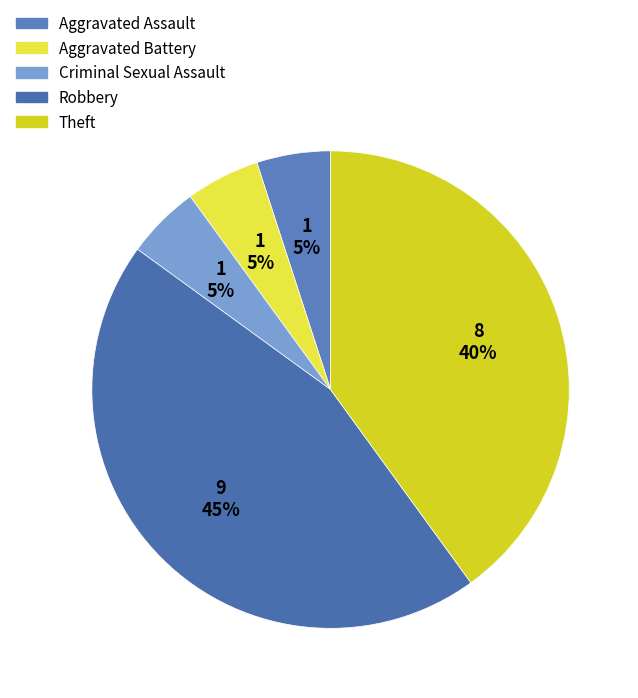

Do Aggravated Battery and Theft together represent more than half of the pie?

No